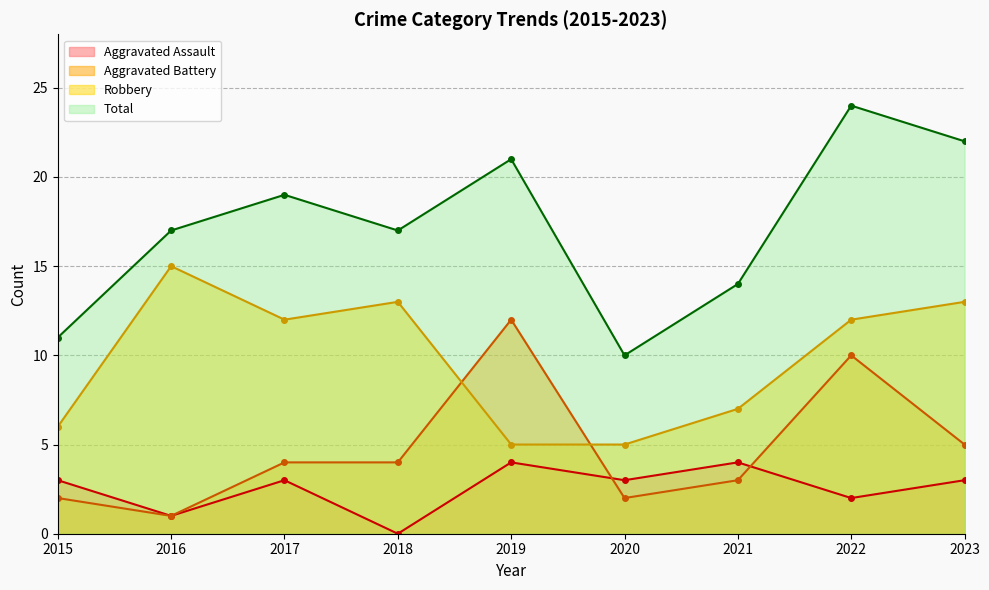

What is the average value of the Aggravated Battery series?

5